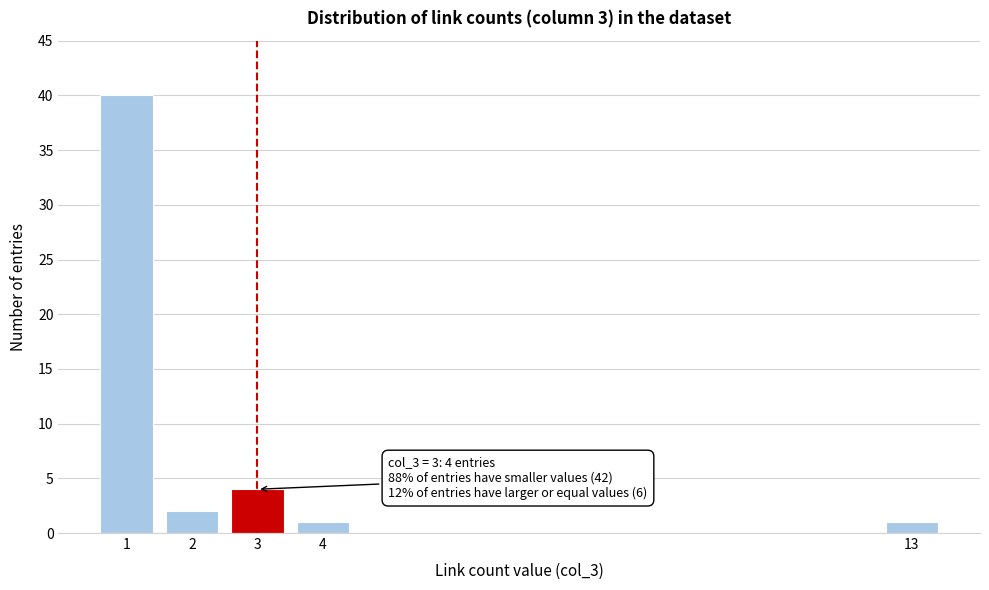

Reading left to right, extract all data points from this chart.

1=40	2=2	3=4	4=1	13=1